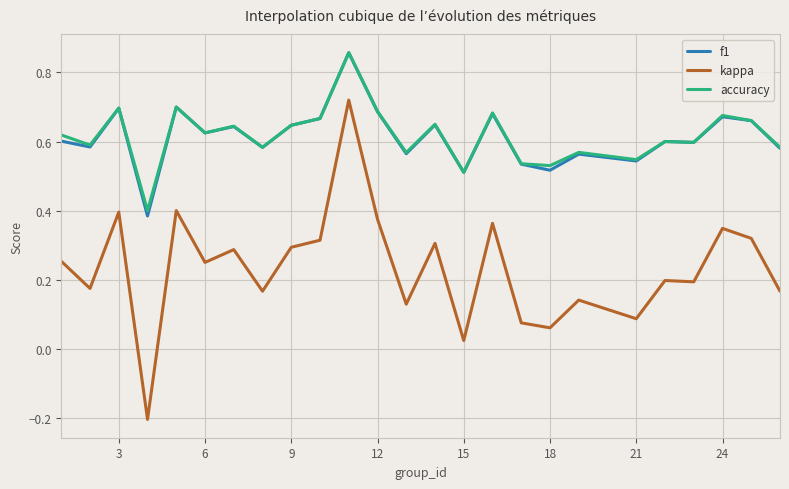

Which series has the widest spread of values?

kappa